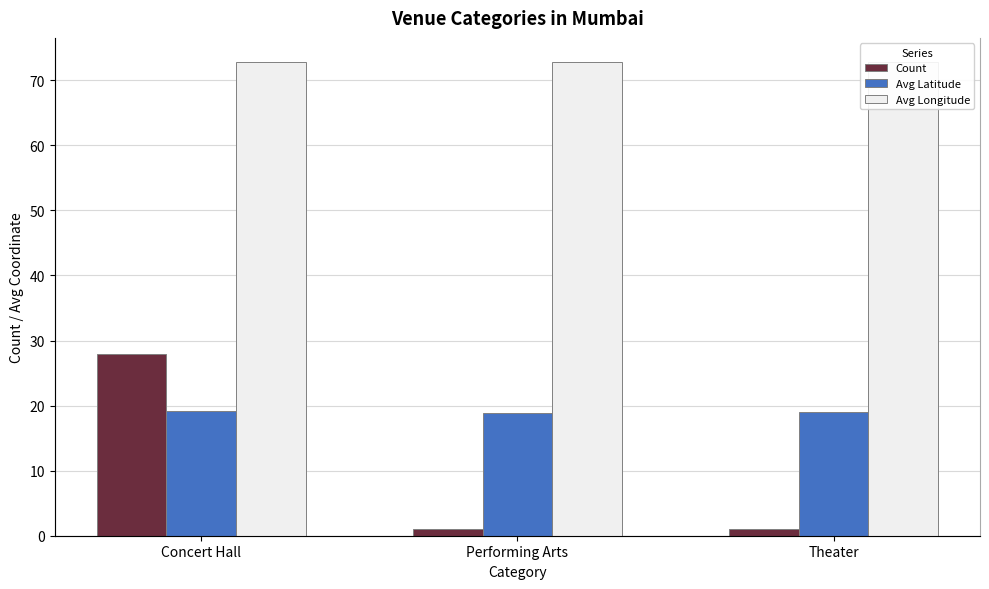

What is the sum of all Avg Longitude values?

218.5